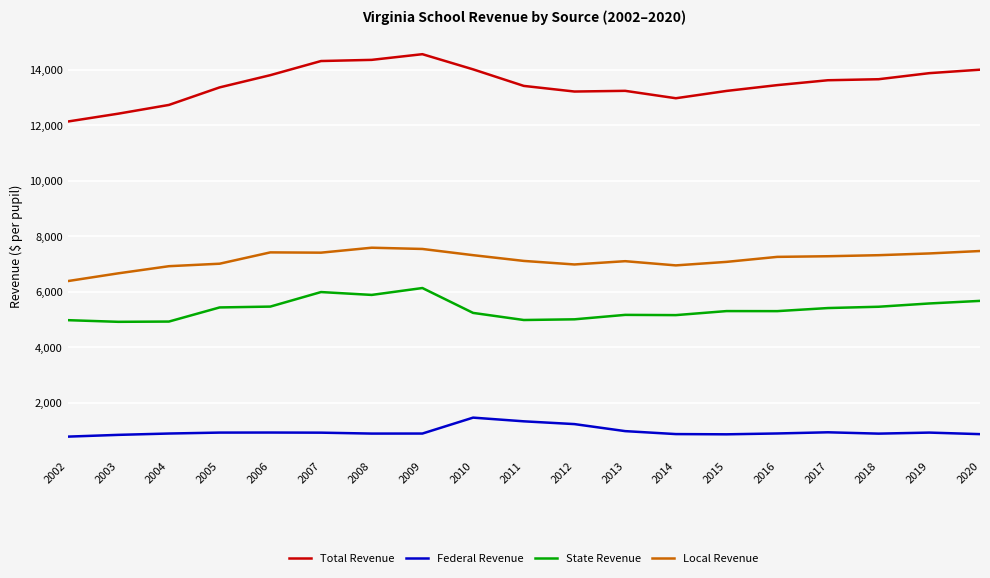

At which label does Total Revenue reach its minimum?

2002